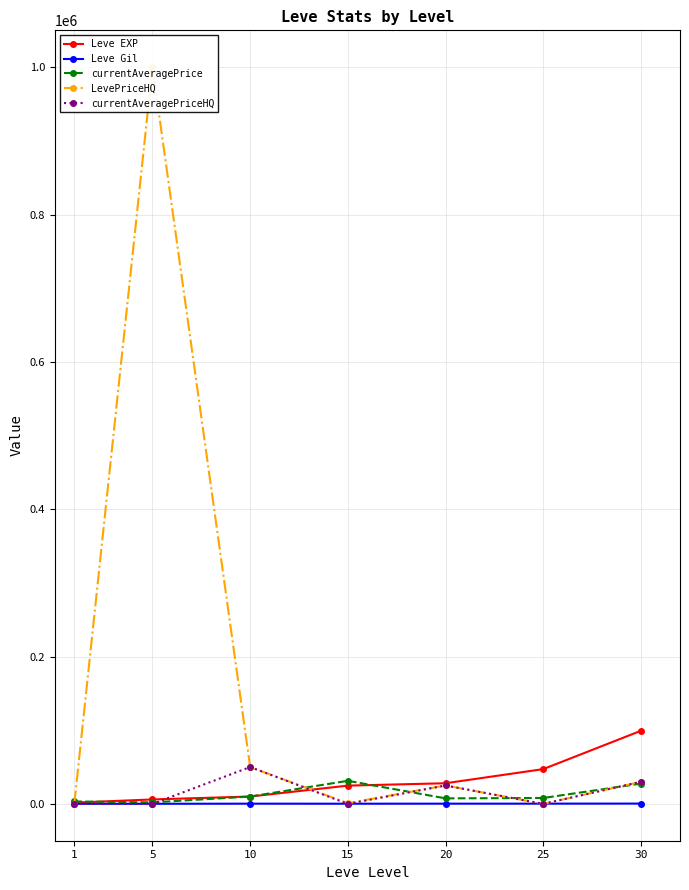

What are all the series names shown in the legend?

Leve EXP, Leve Gil, currentAveragePrice, LevePriceHQ, currentAveragePriceHQ